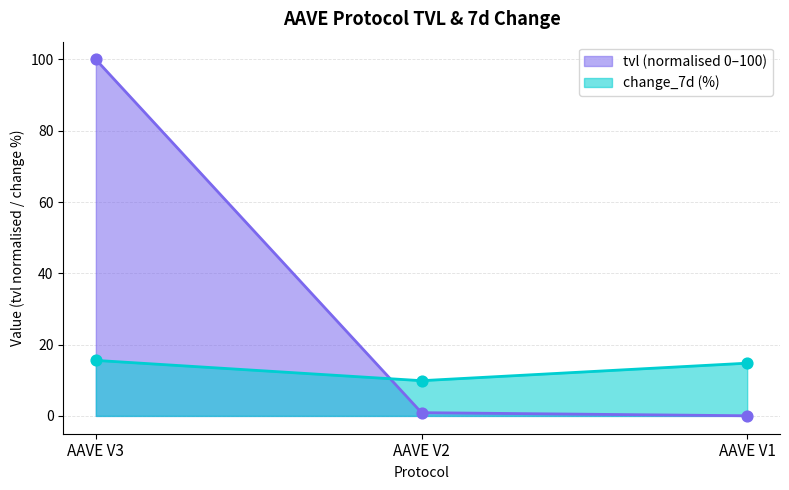

Which series has the largest total across all categories?

tvl